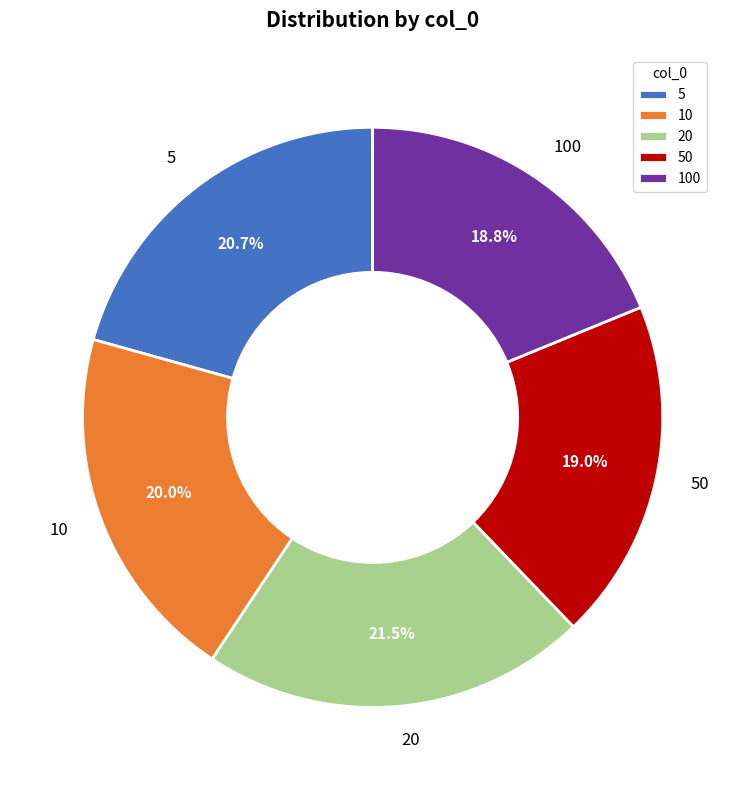

Combined, do 20 and 50 account for over 50%?

No